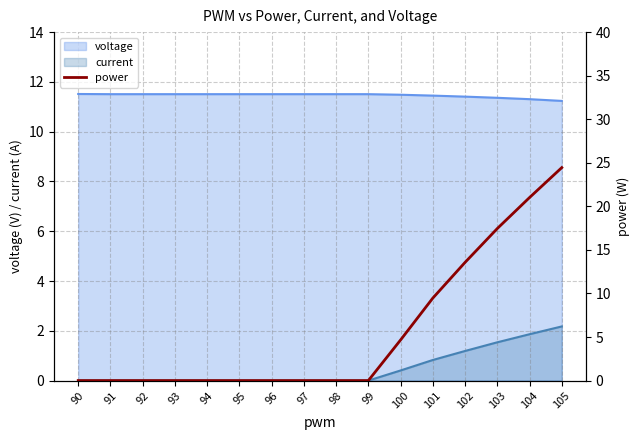

How many values exceed 0?

6